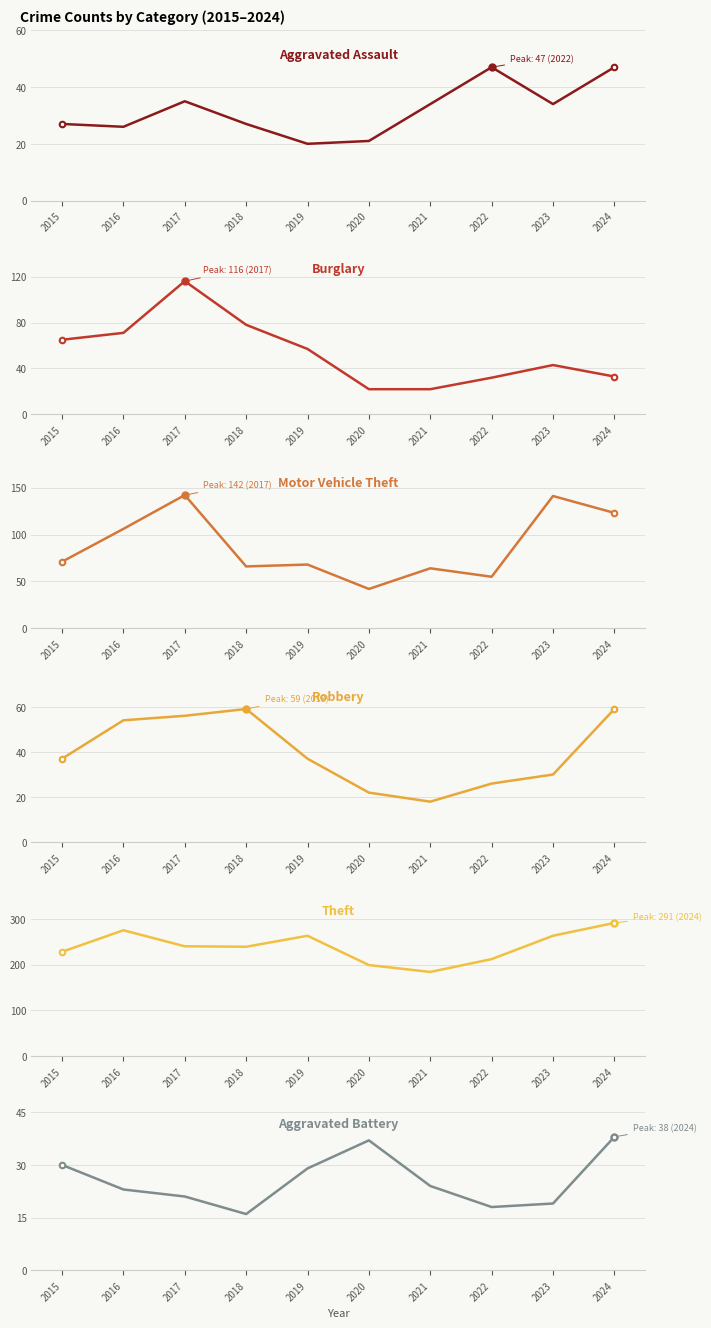

Where is Theft nearest to the value 237?

2018